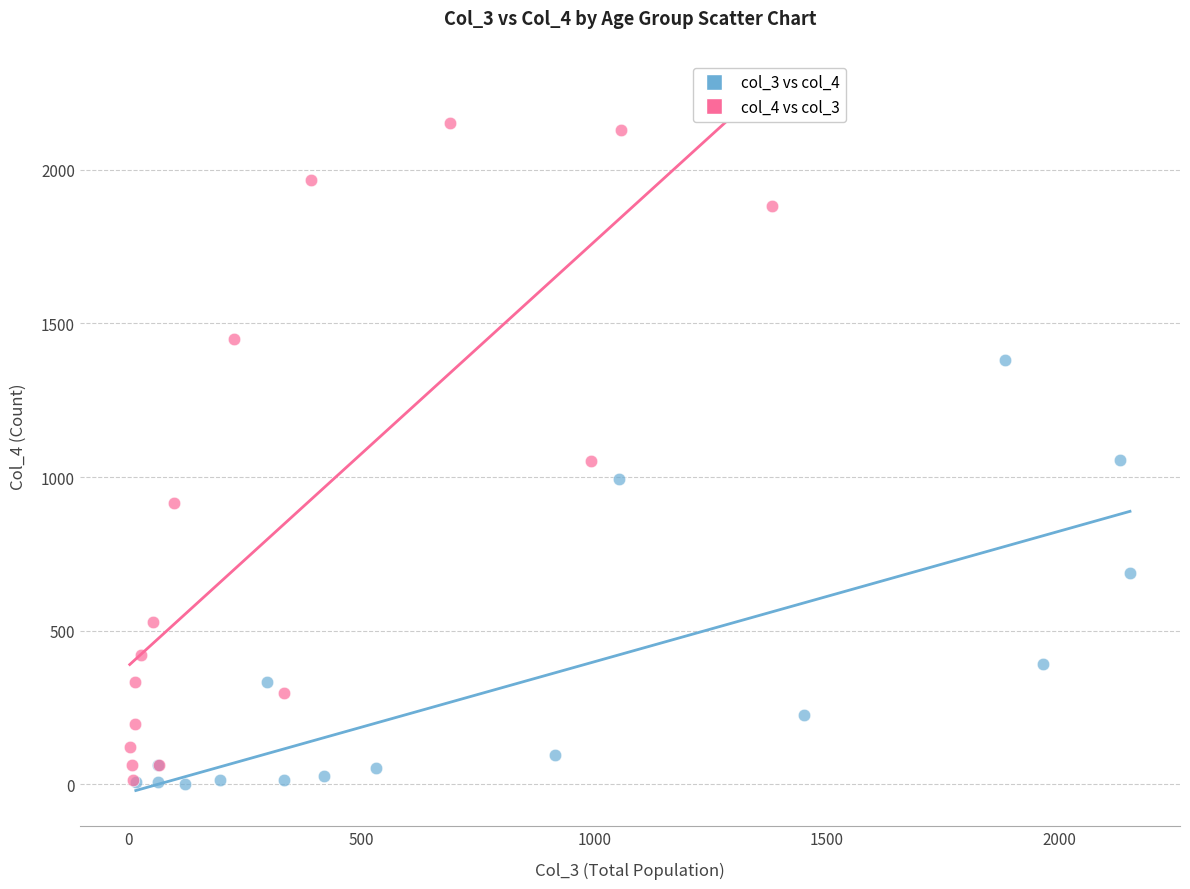

Which series has the widest spread of Y values?

col_4 vs col_3